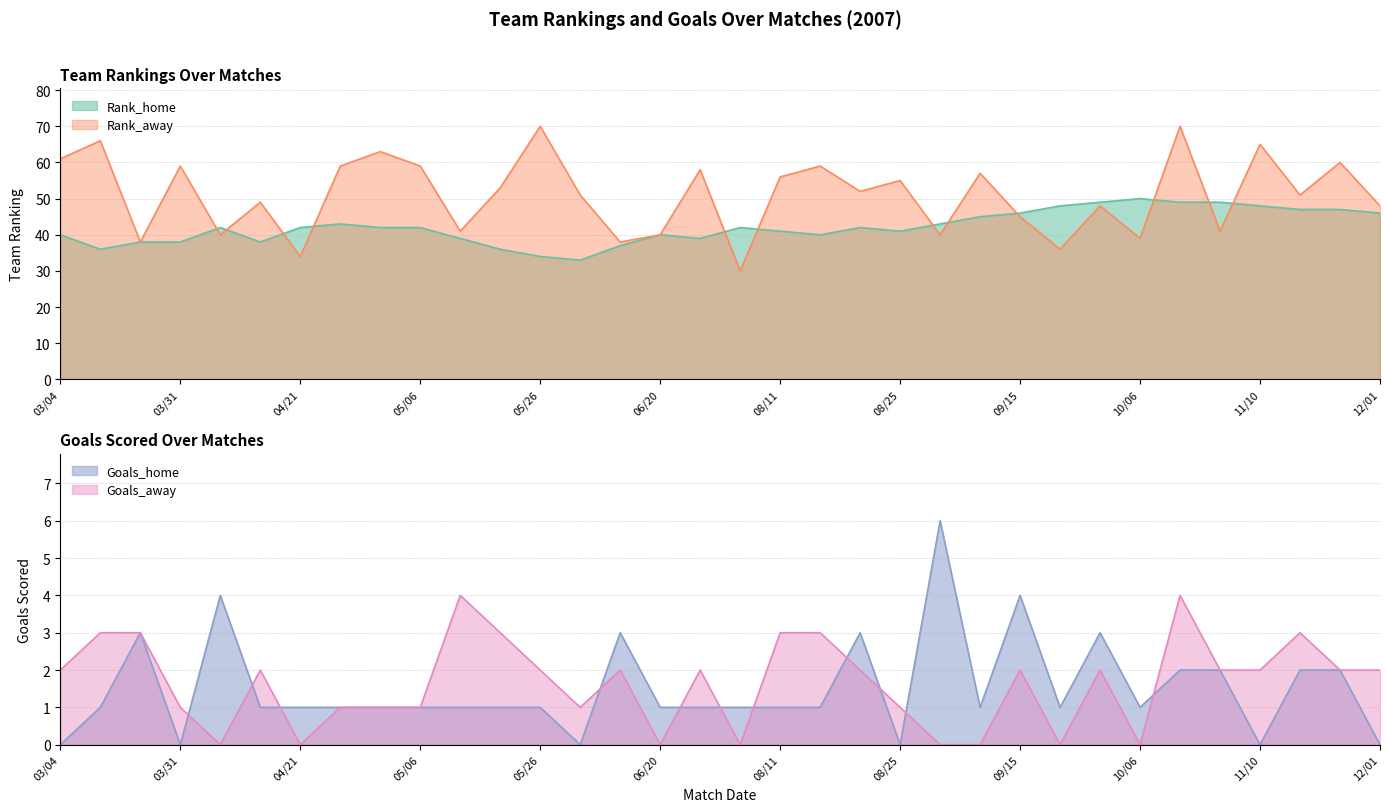

Reading left to right, extract all data points from this chart.

Rank_home: 40	36	38	38	42	38	42	43	42	42	39	36	34	33	37	40	39	42	41	40	42	41	43	45	46	48	49	50	49	49	48	47	47	46
Rank_away: 61	66	38	59	40	49	34	59	63	59	41	53	70	51	38	40	58	30	56	59	52	55	40	57	45	36	48	39	70	41	65	51	60	48
Goals_home: 0	1	3	0	4	1	1	1	1	1	1	1	1	0	3	1	1	1	1	1	3	0	6	1	4	1	3	1	2	2	0	2	2	0
Goals_away: 2	3	3	1	0	2	0	1	1	1	4	3	2	1	2	0	2	0	3	3	2	1	0	0	2	0	2	0	4	2	2	3	2	2